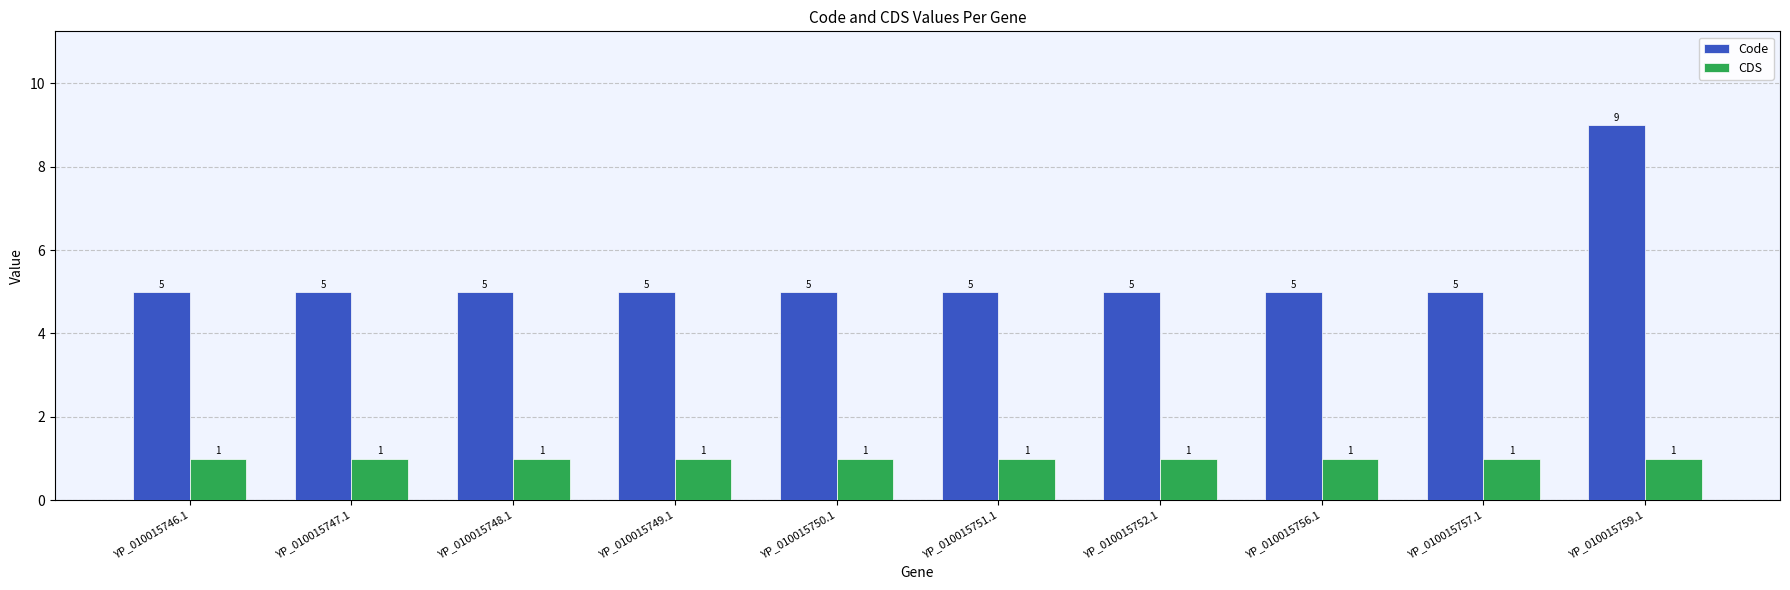

What is the difference between the maximum and minimum values in the Code series?

4